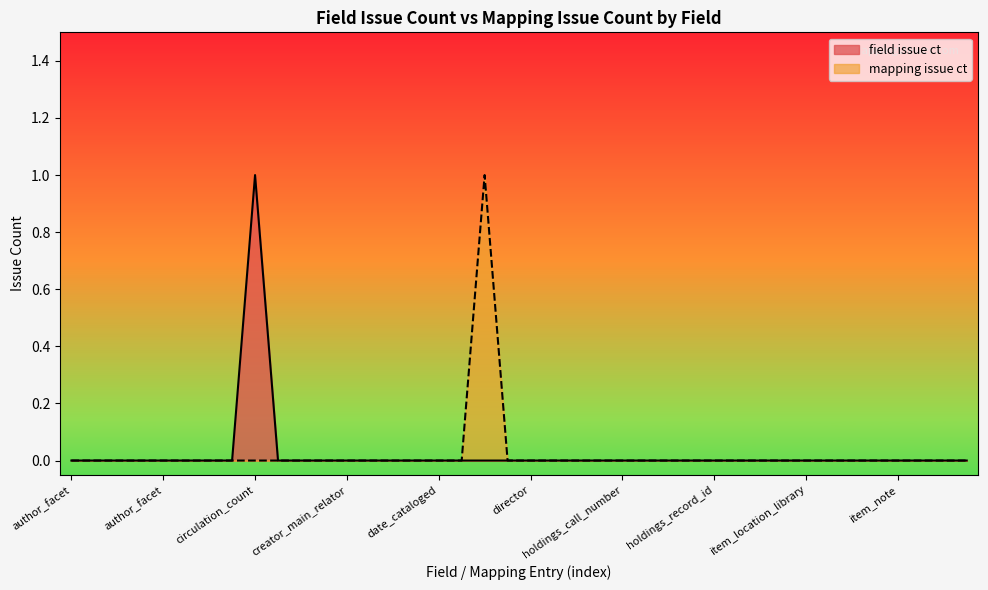

Count the number of categories in the chart.

40